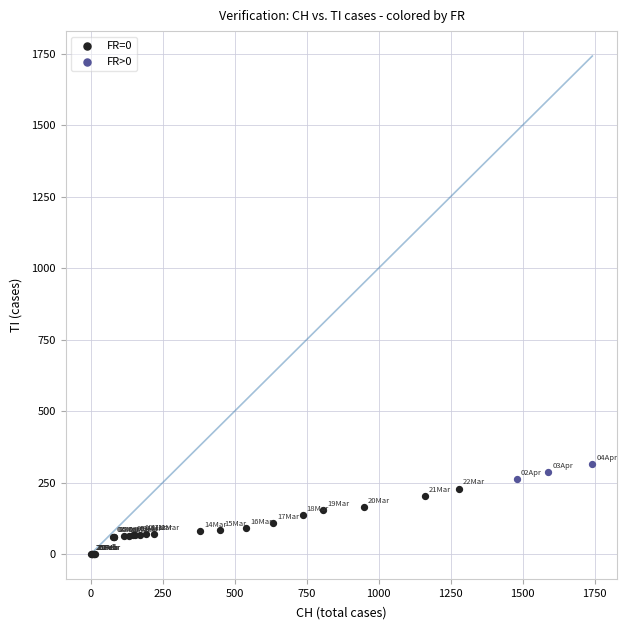

What are all the series names shown in the legend?

FR=0, FR>0